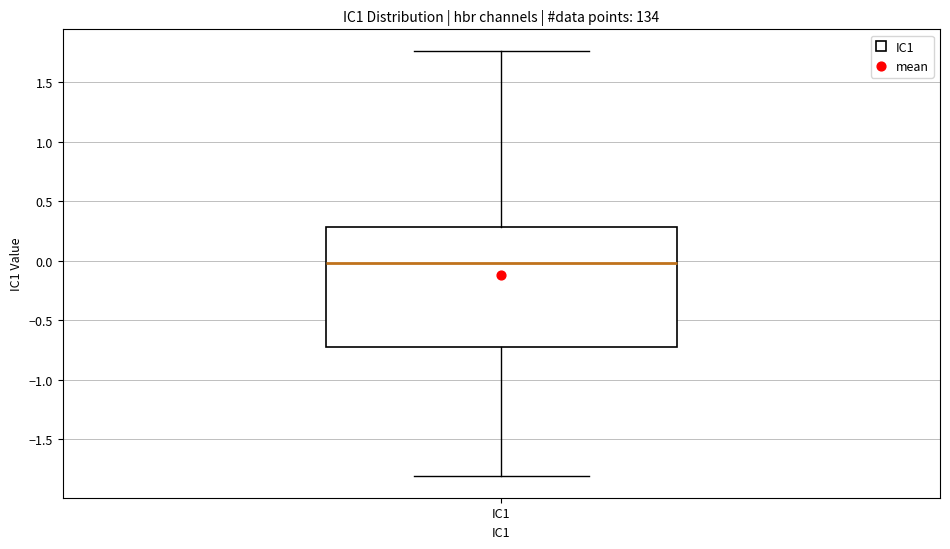

Transcribe this box plot: give where the median line is, the range the box spans, and where the two whiskers end, as read against the y-axis. The values are not printed on the chart, so give them approximately, as read against the axis.

median 0.00, box -0.75 to 0.30, whiskers -1.80 to 1.75